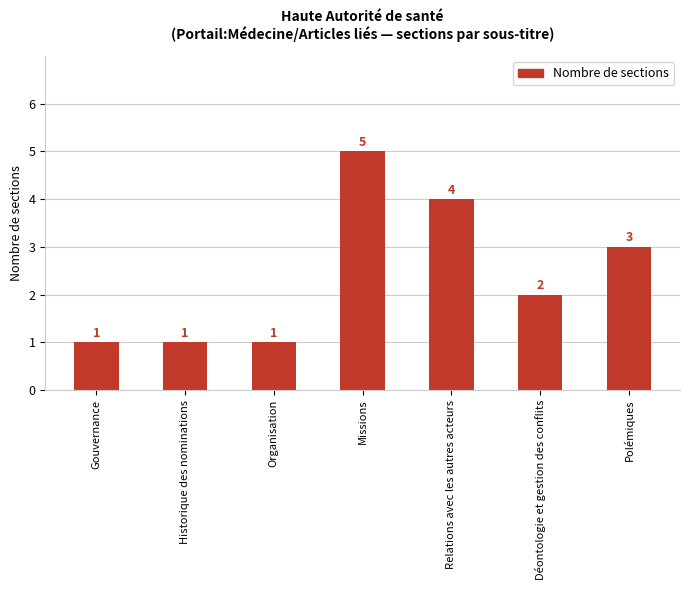

Where does the data first go above 2?

Missions